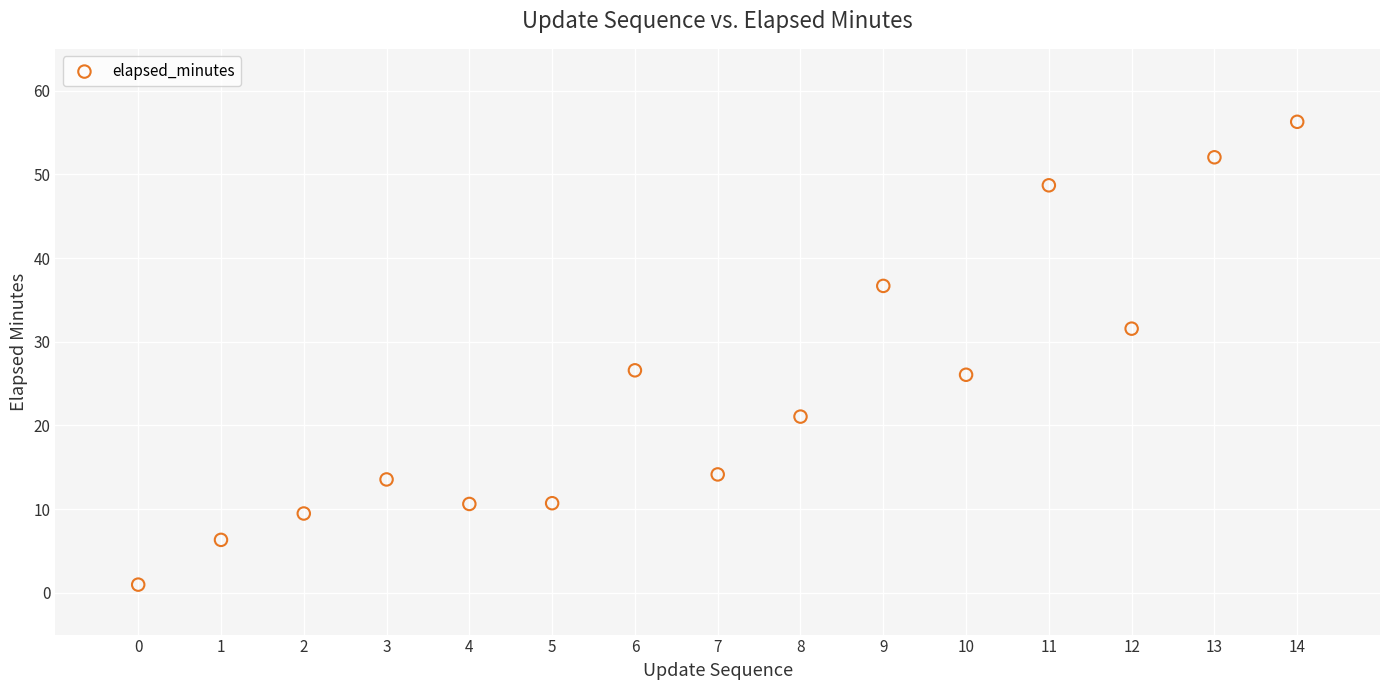

What is the range of Y values (max minus min)?

55.3